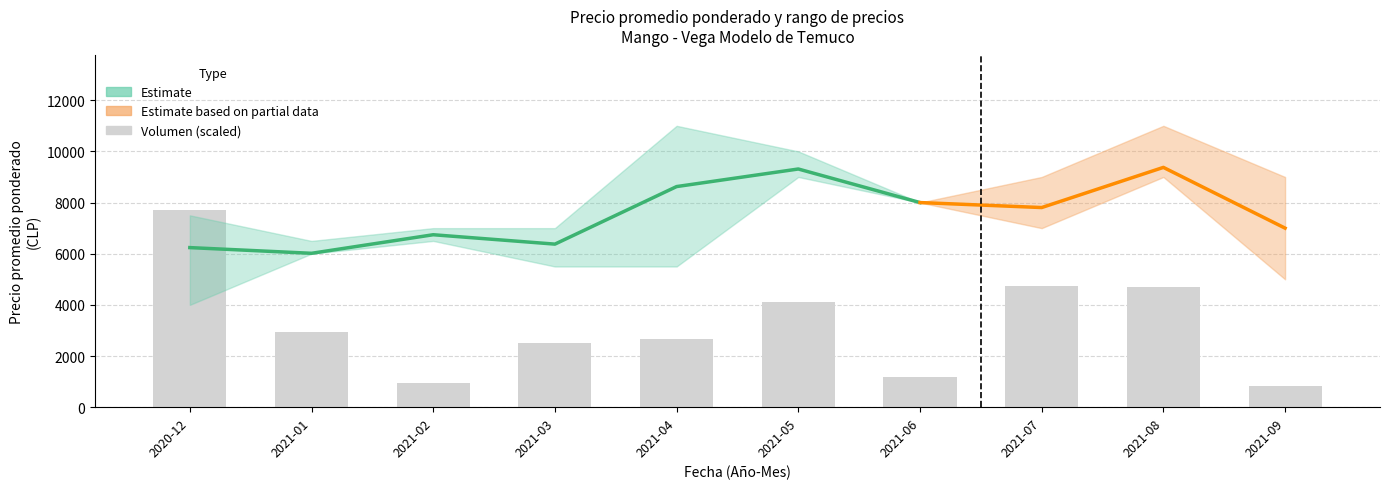

What is the label of the 10th bar from the right?

2020-12